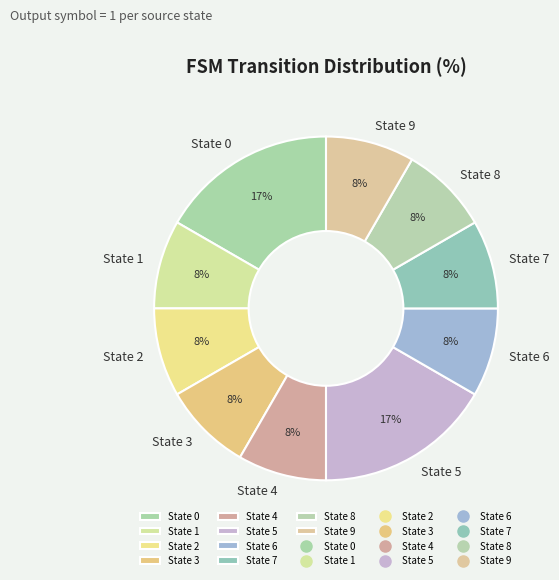

Do State 6 and State 8 together represent more than half of the pie?

No